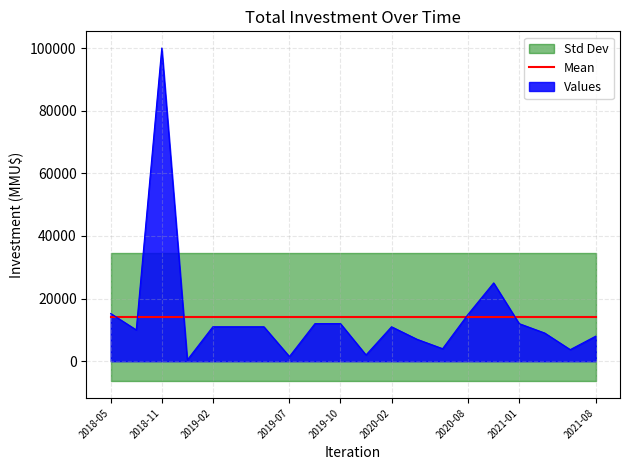

Does the chart have visible grid lines?

Yes